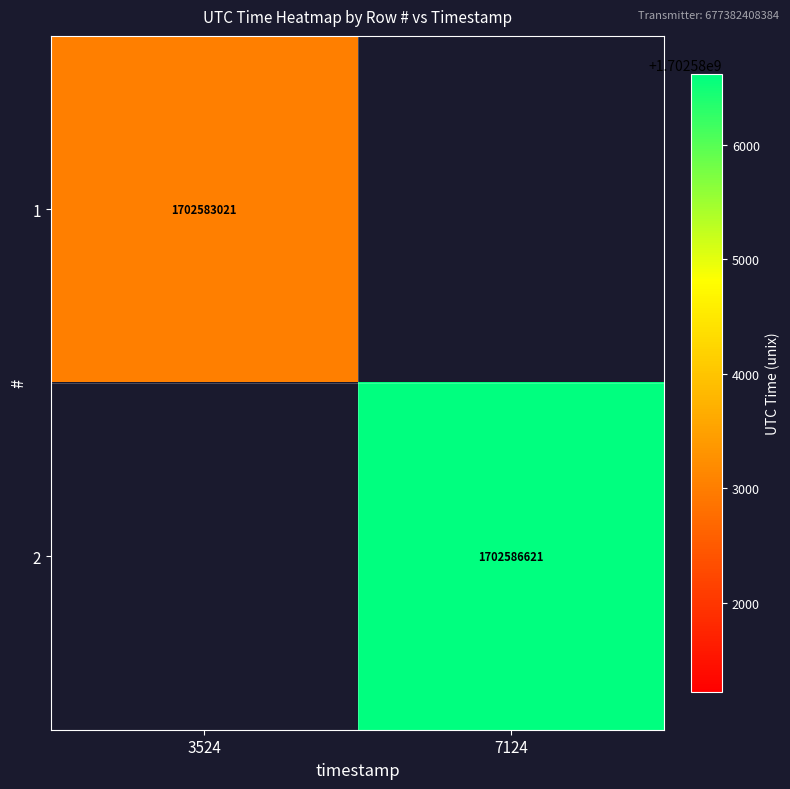

True or false: 2 has a value of 2940490842 at 7124.

False